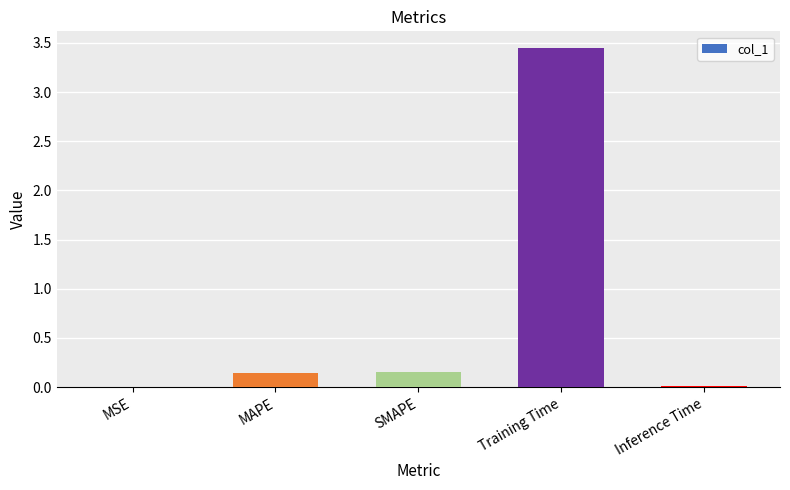

Is it true that the value at Inference Time is 0.0?

True